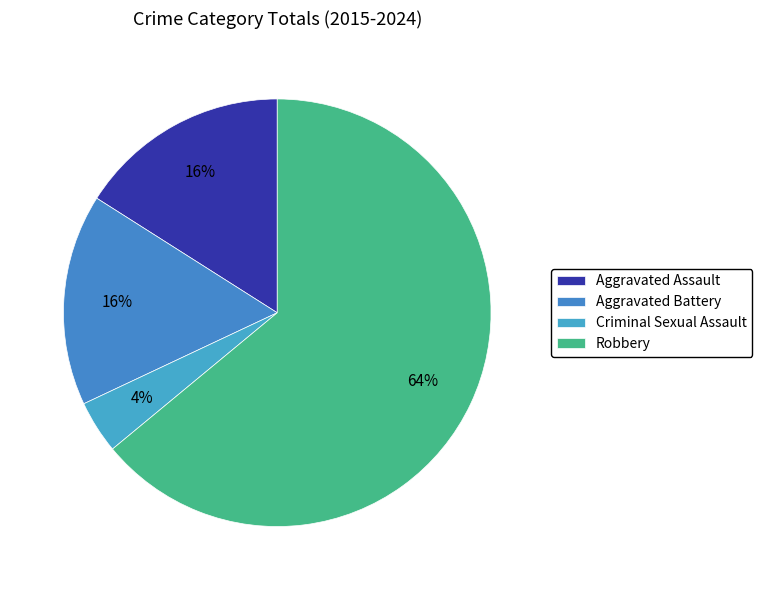

Does Robbery represent more than half of the total?

Yes